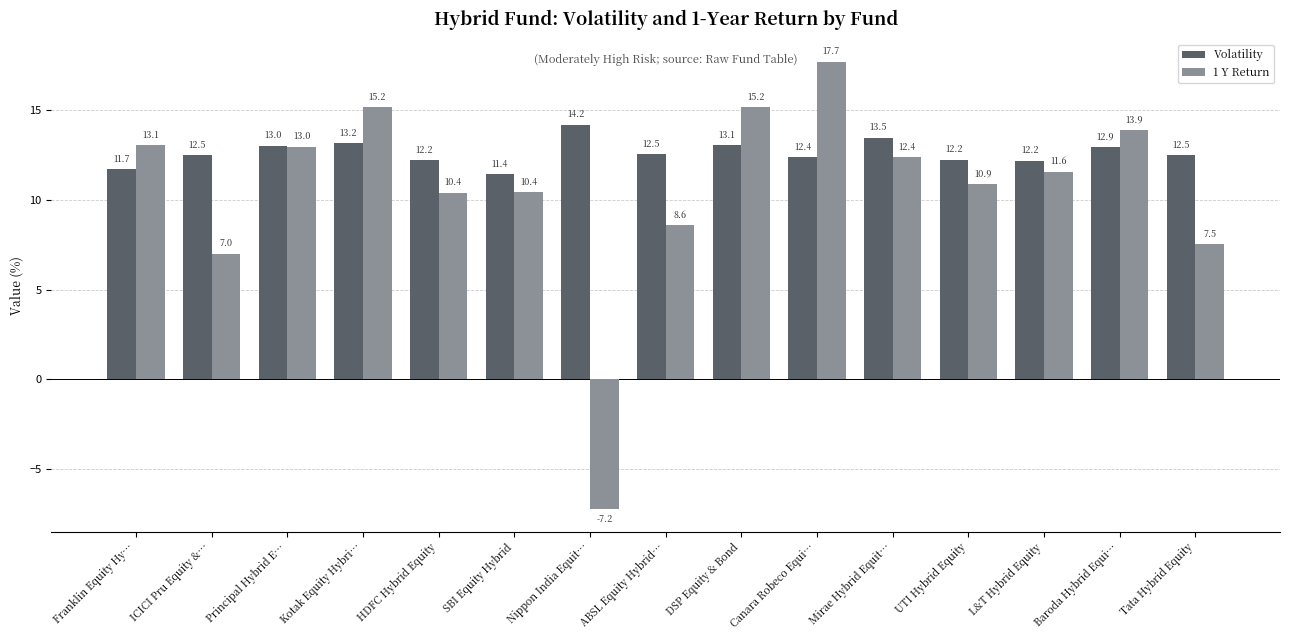

Which series changed the most between Principal Hybrid E… and Canara Robeco Equi…?

1 Y Return